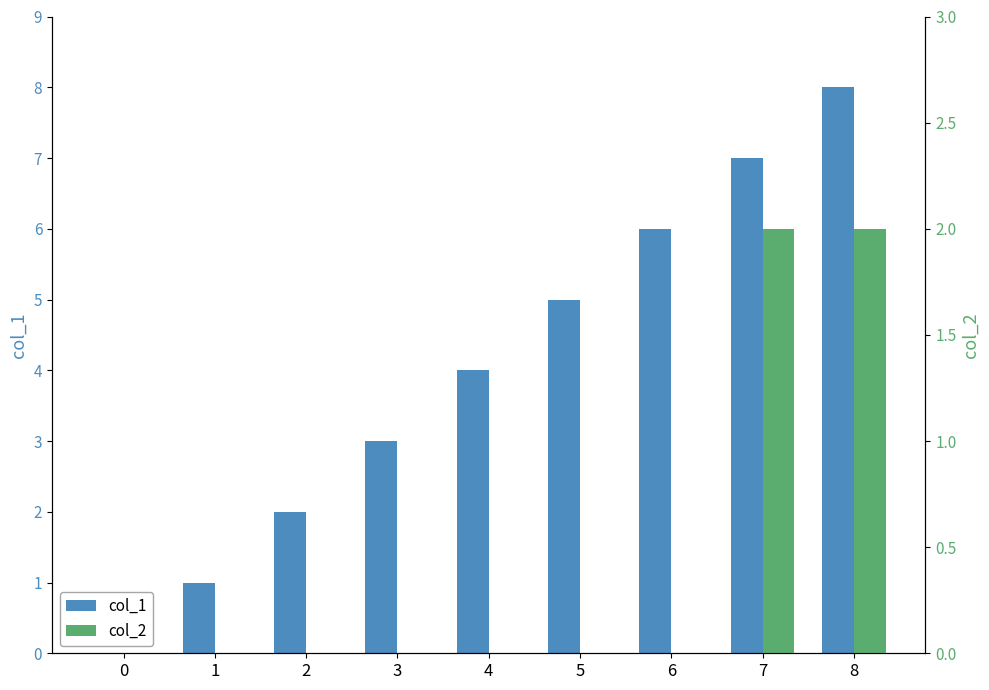

What is the value of the col_1 bar at the 2nd from the left?

1